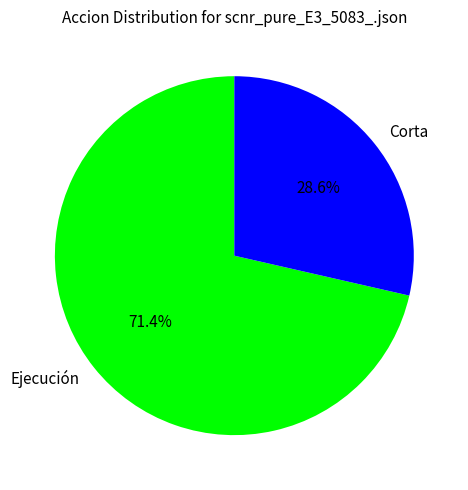

How many segments does this pie chart have?

2